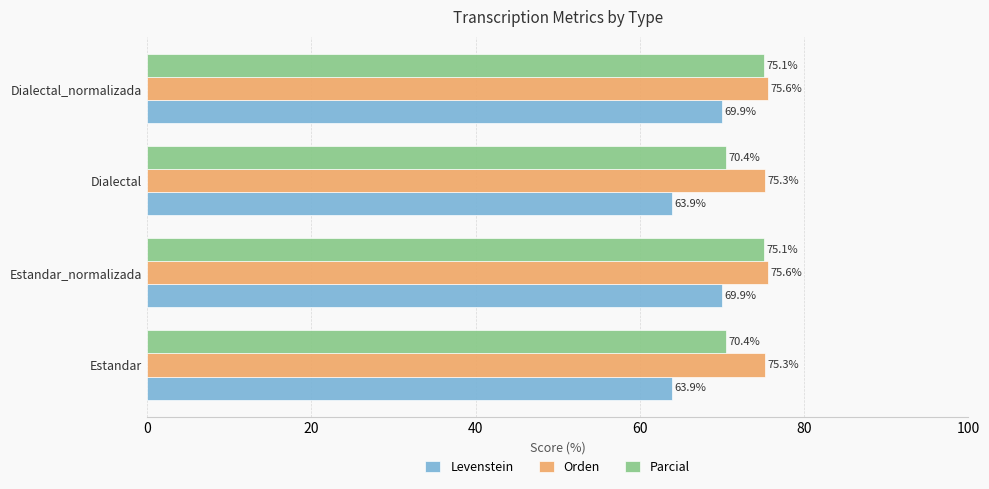

What is the average value of the Parcial series?

72.8